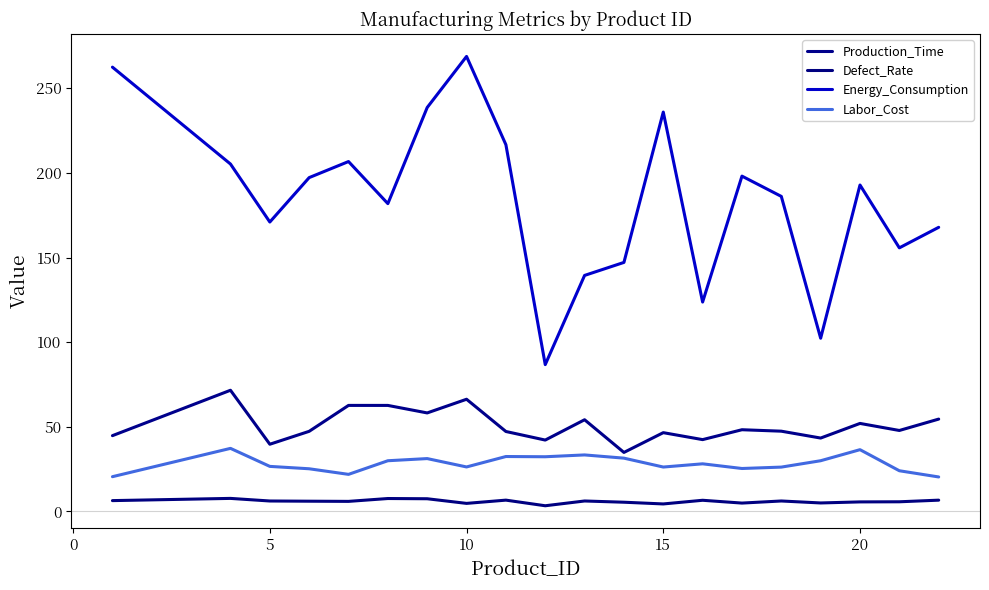

True or false: Production_Time and Defect_Rate cross at least once.

False